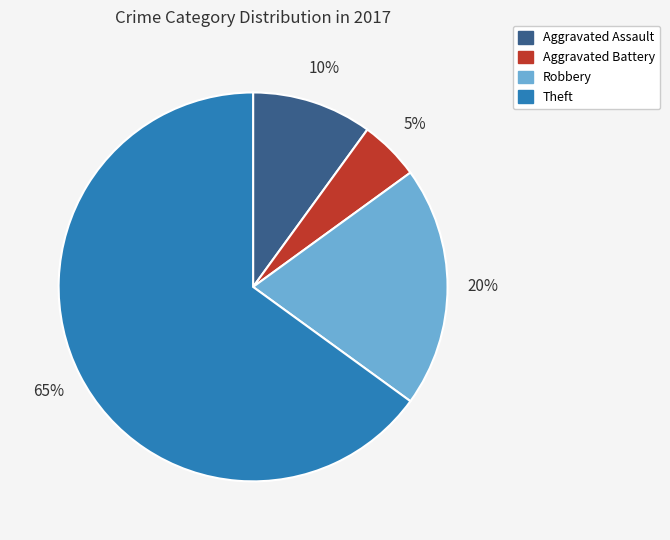

Is there any slice that represents more than half of the pie?

Yes